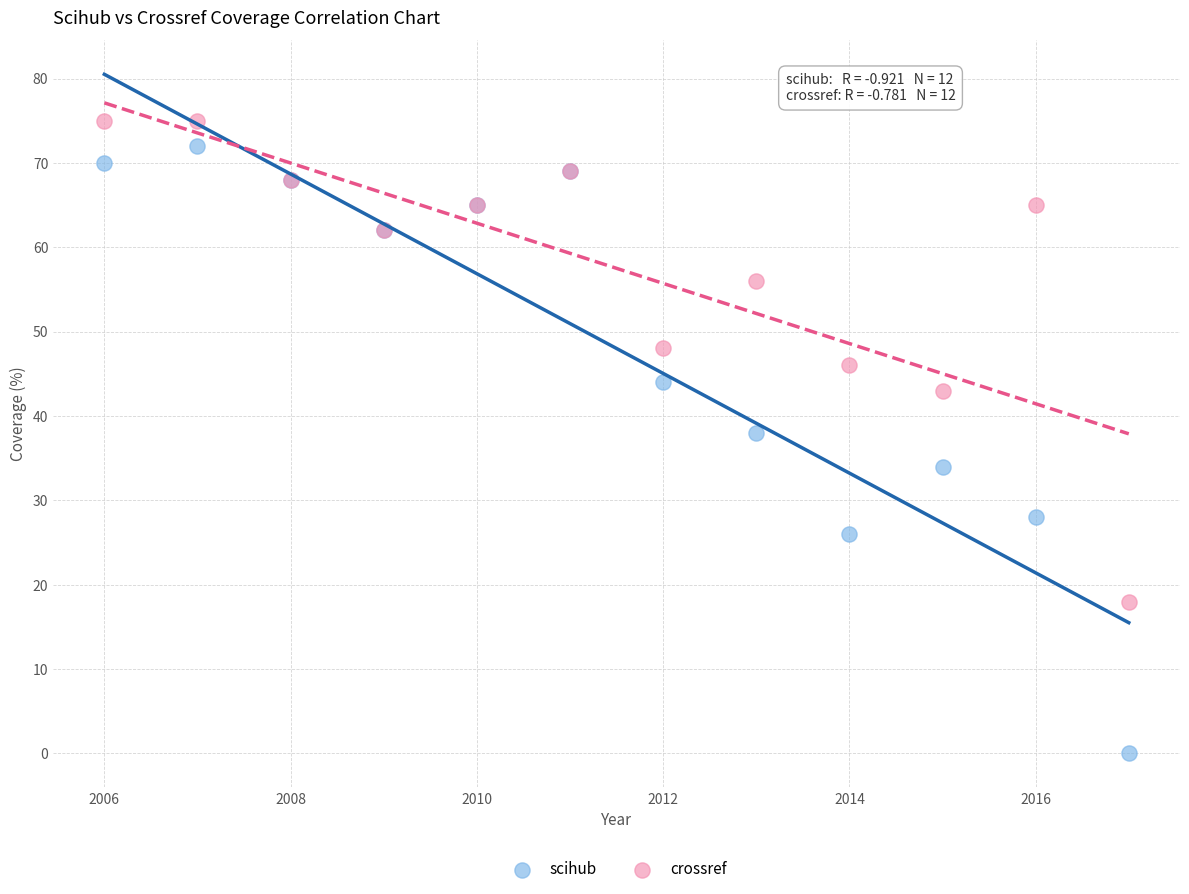

What are all the series names shown in the legend?

scihub, crossref